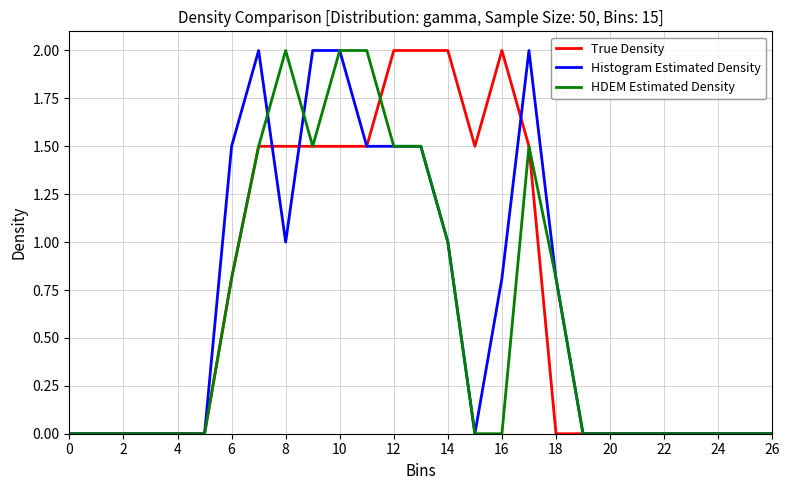

What is the highest value of the True Density series?

2.0